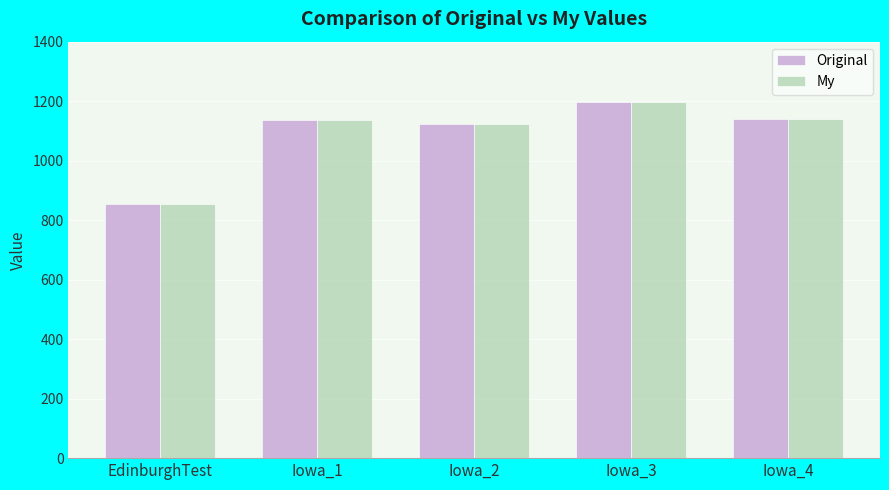

How many values in the Original series are below 1136?

2